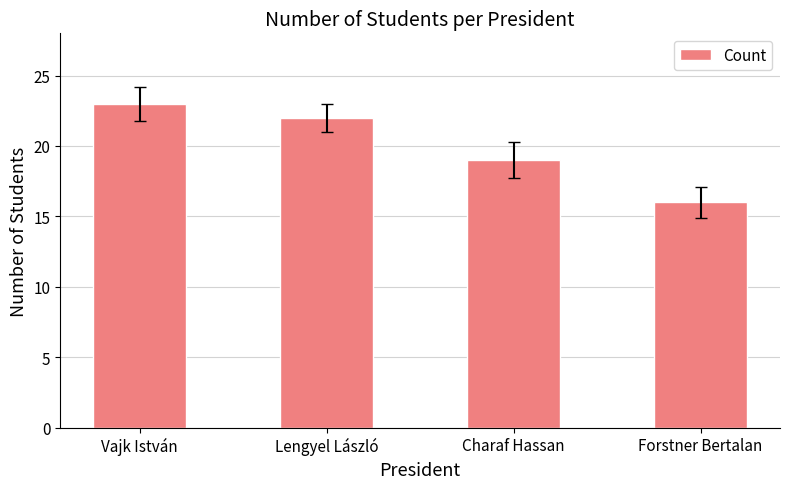

What position from the right is Vajk István?

4